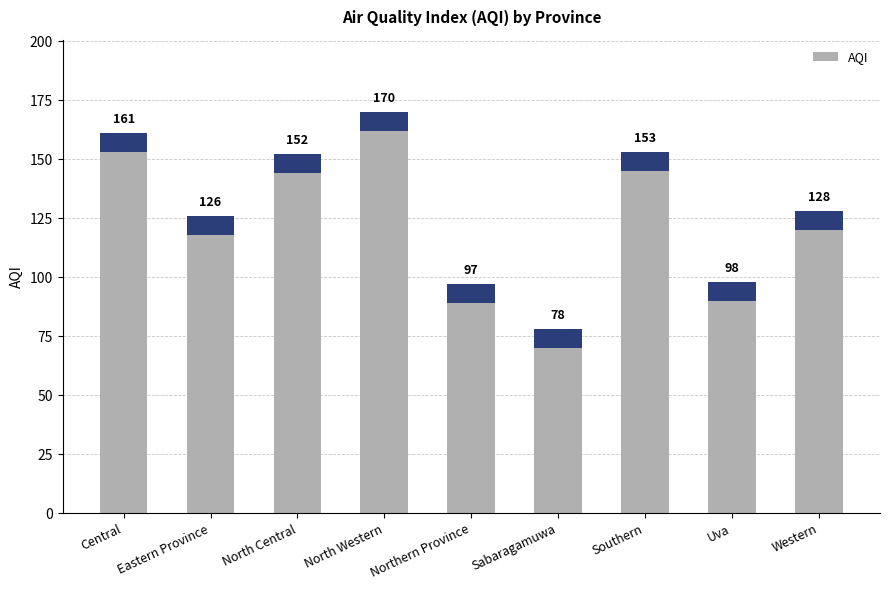

What is the label of the 7th bar from the right?

North Central